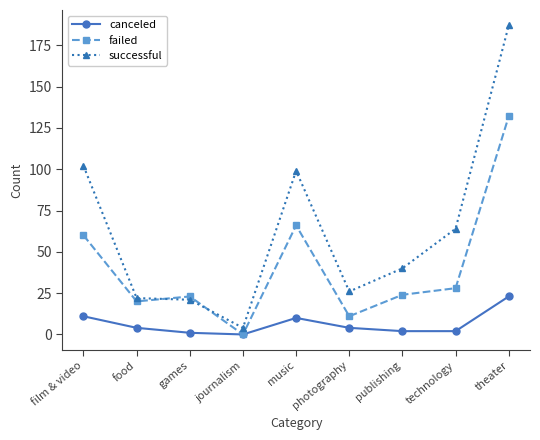

How many values in failed are above zero?

8